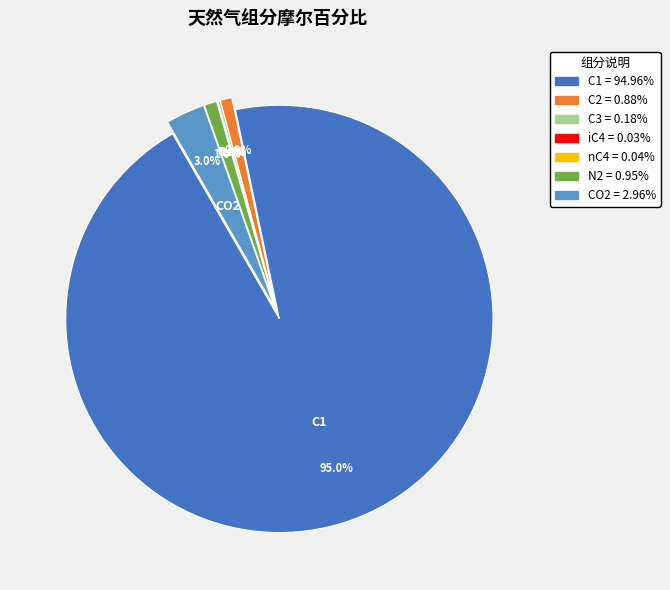

Count the number of slices in the pie.

7